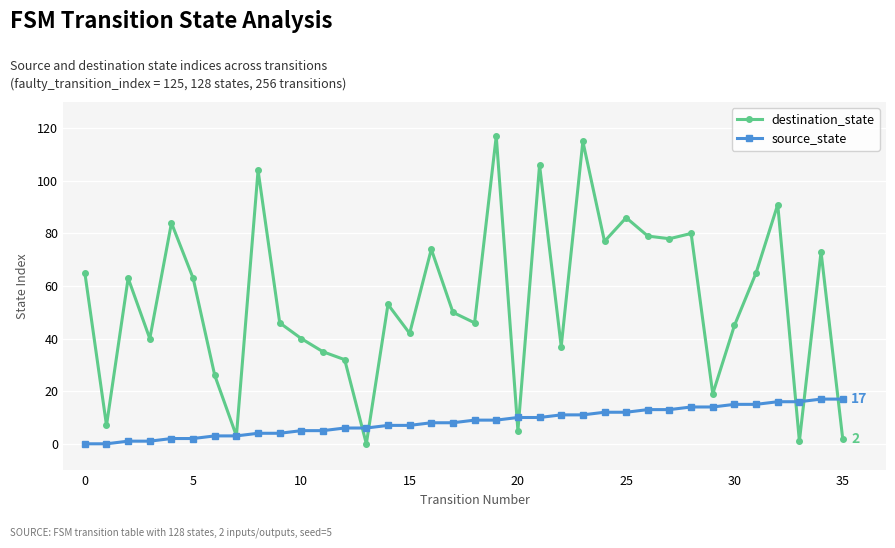

Which series has the largest total across all categories?

destination_state